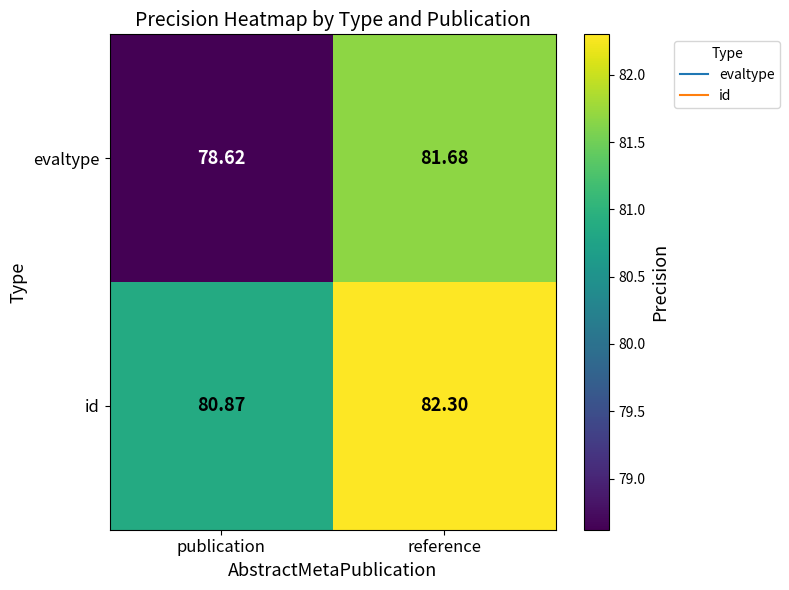

Rank the series at publication from highest to lowest value.

id, evaltype